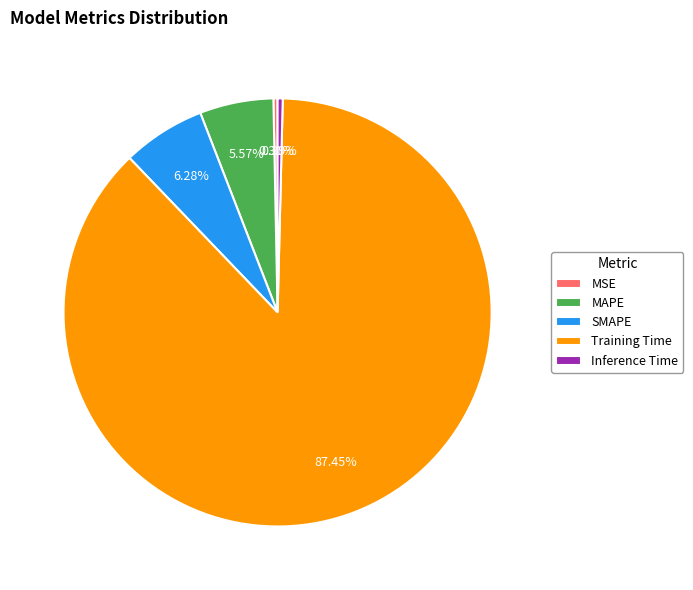

How many segments does this pie chart have?

5